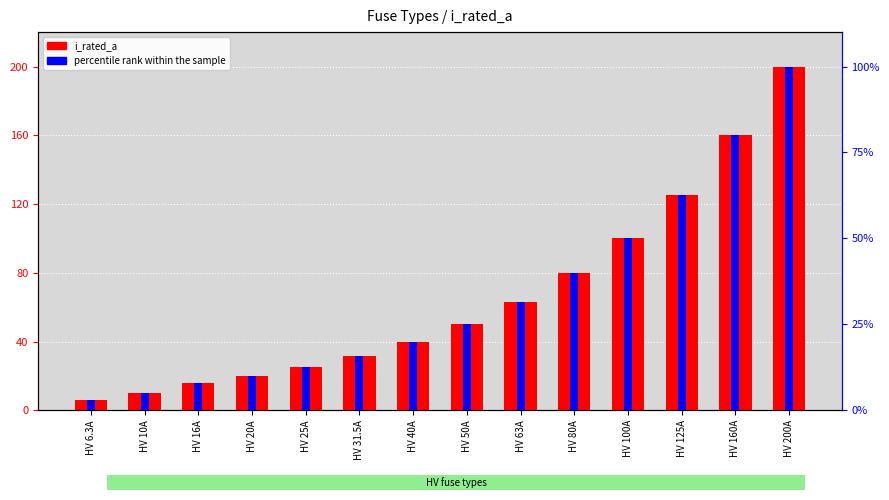

What is the value of the i_rated_a bar at the 1st from the left?

6.3